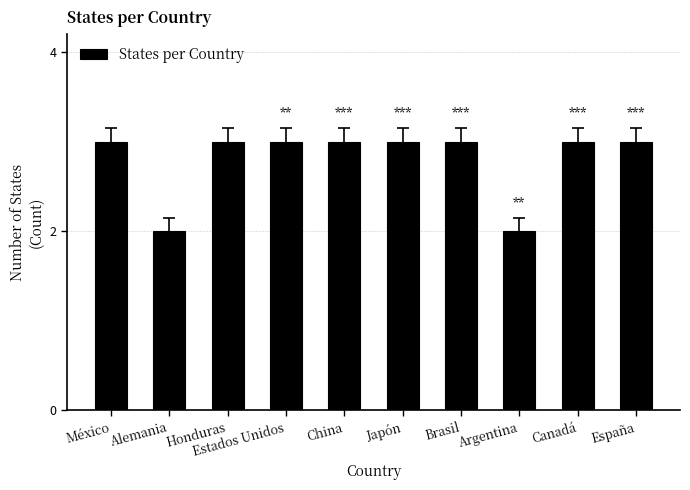

Is it true that the value at Canadá is 3?

True